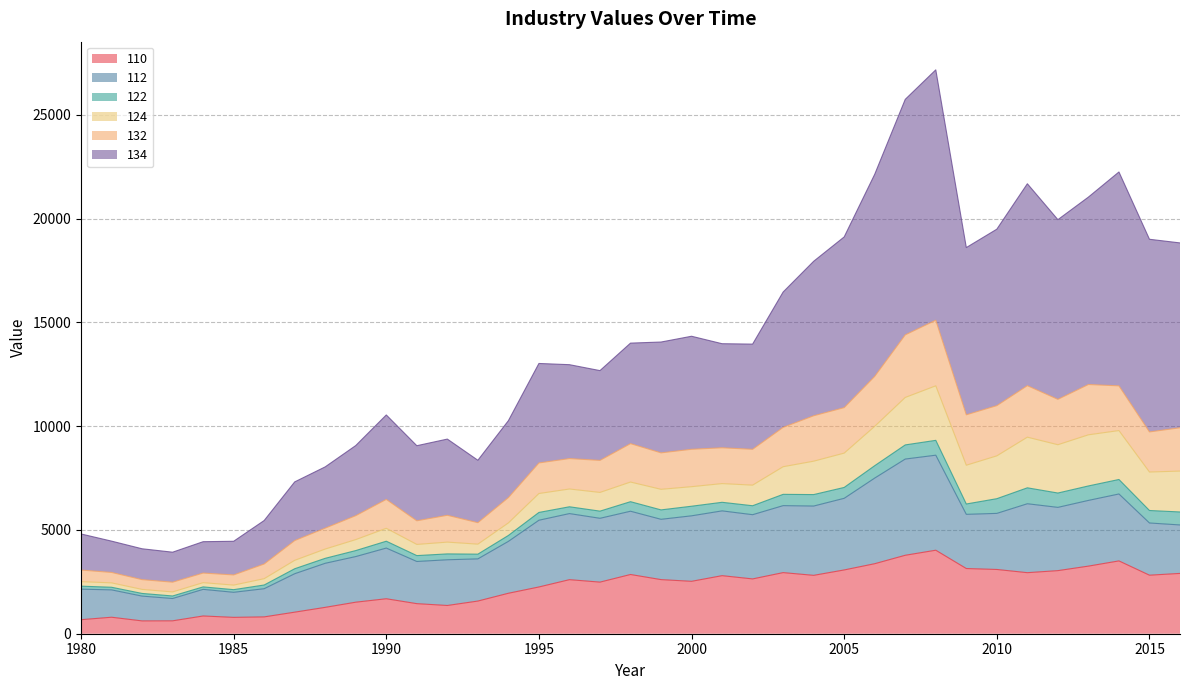

True or false: 132 has a value of 4684.1 at 1996.

False